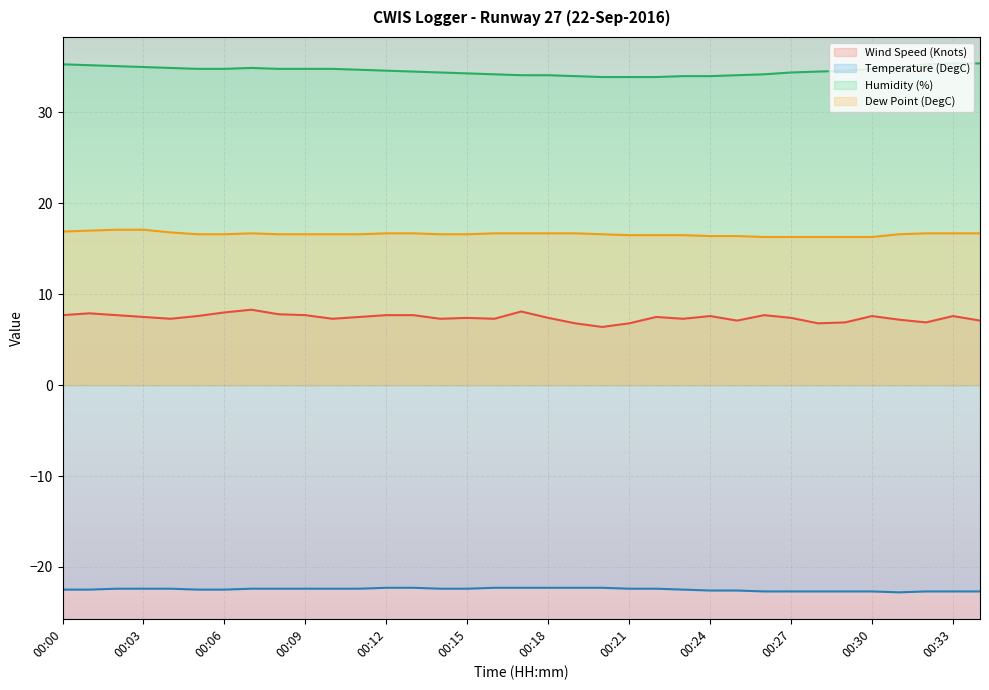

Is it true that Wind Speed (Knots) equals 4.6 at 00:00?

False